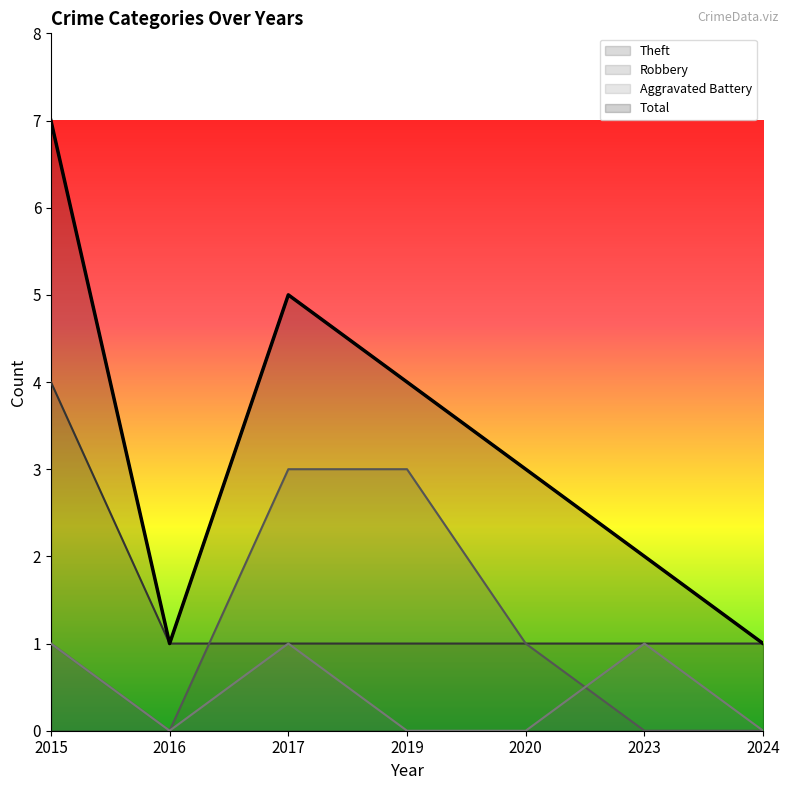

At which label does Total first exceed 3?

2015